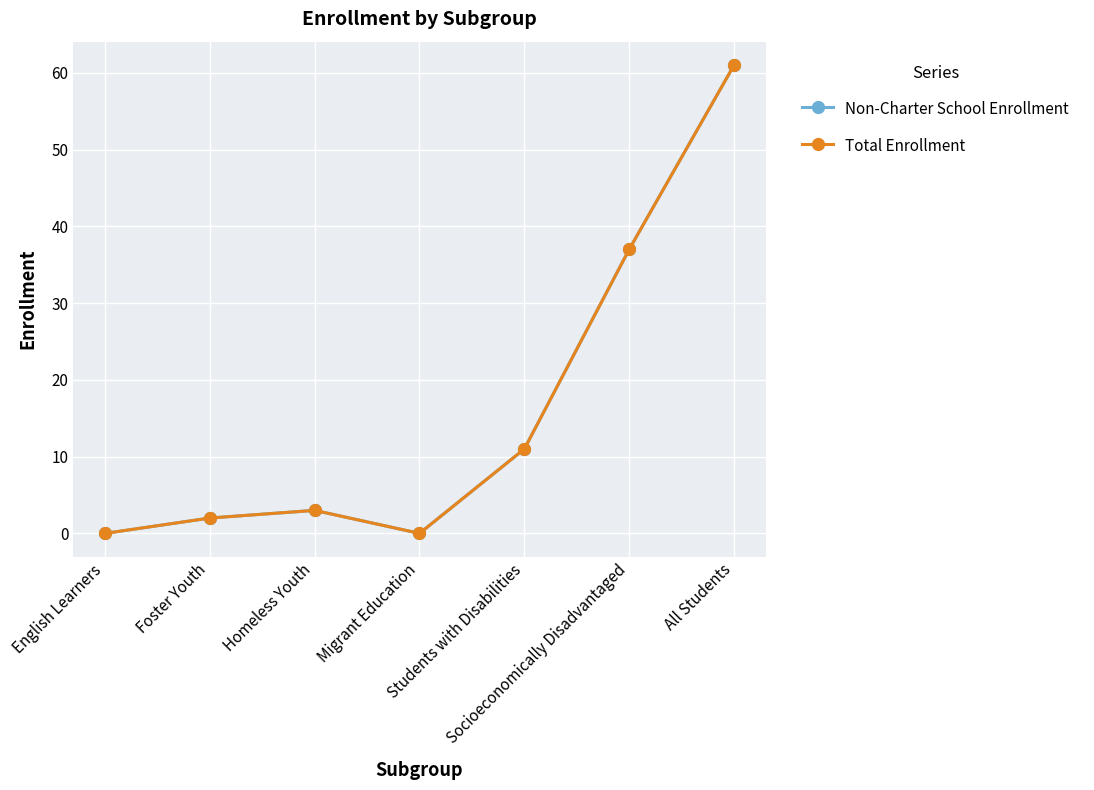

True or false: Non-Charter School Enrollment and Total Enrollment intersect in this chart.

False